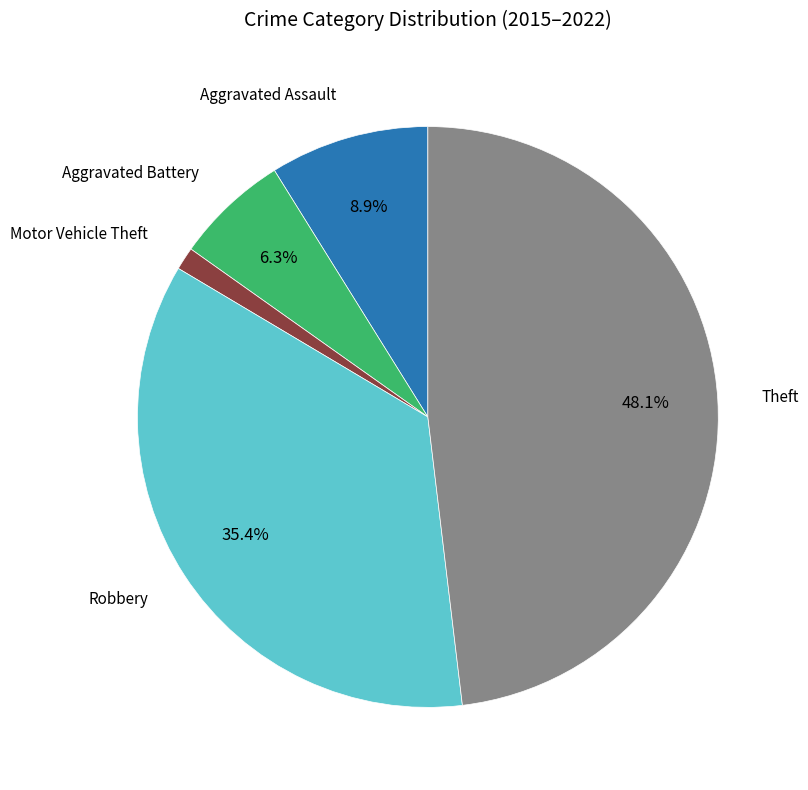

Is there any slice that represents more than half of the pie?

No